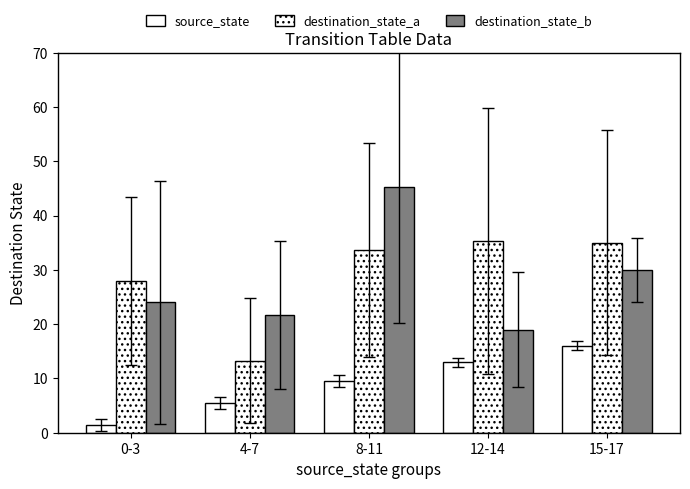

At how many categories does at least one series exceed 41?

1